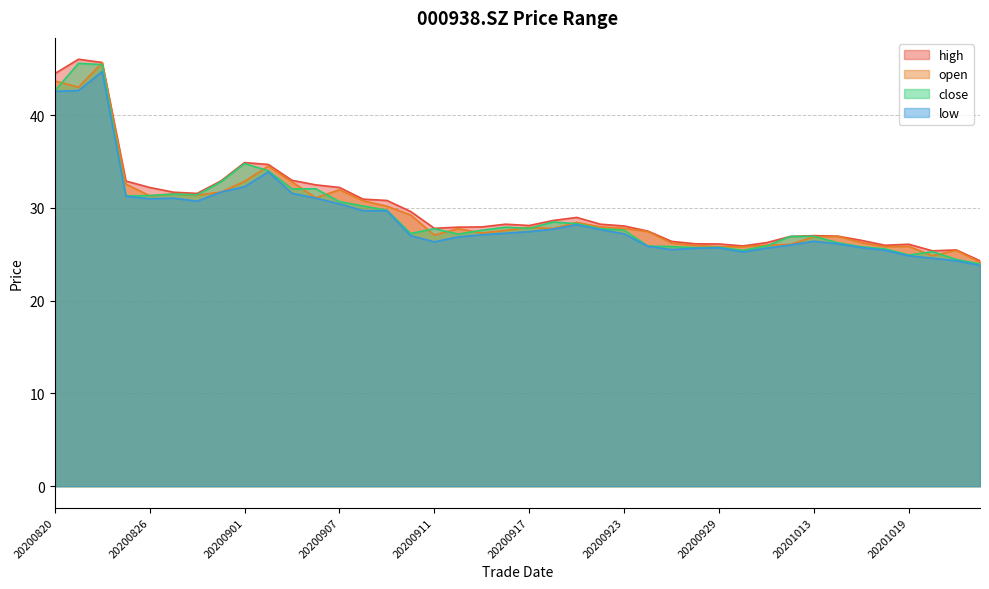

Does the chart display data point markers on the line(s)?

No